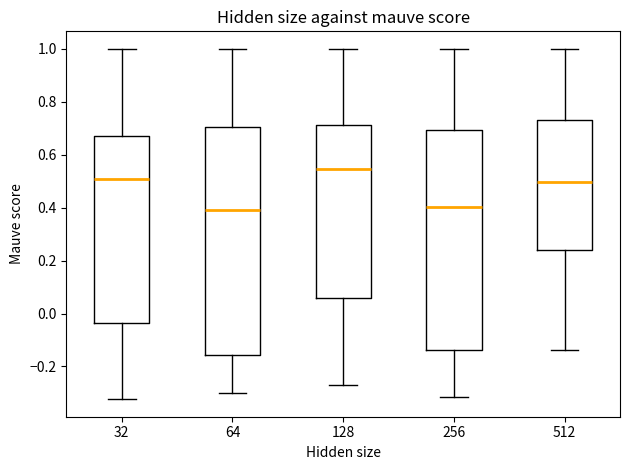

Reading left to right, transcribe this box plot: for each box, give where its median line is, the range the box spans, and where its two whiskers end, as read against the y-axis. The values are not printed on the chart, so give them approximately, as read against the axis.

32: median 0.50, box -0.04 to 0.68, whiskers -0.32 to 1.00
64: median 0.40, box -0.16 to 0.70, whiskers -0.30 to 1.00
128: median 0.54, box 0.06 to 0.72, whiskers -0.26 to 1.00
256: median 0.40, box -0.14 to 0.70, whiskers -0.32 to 1.00
512: median 0.50, box 0.24 to 0.74, whiskers -0.14 to 1.00